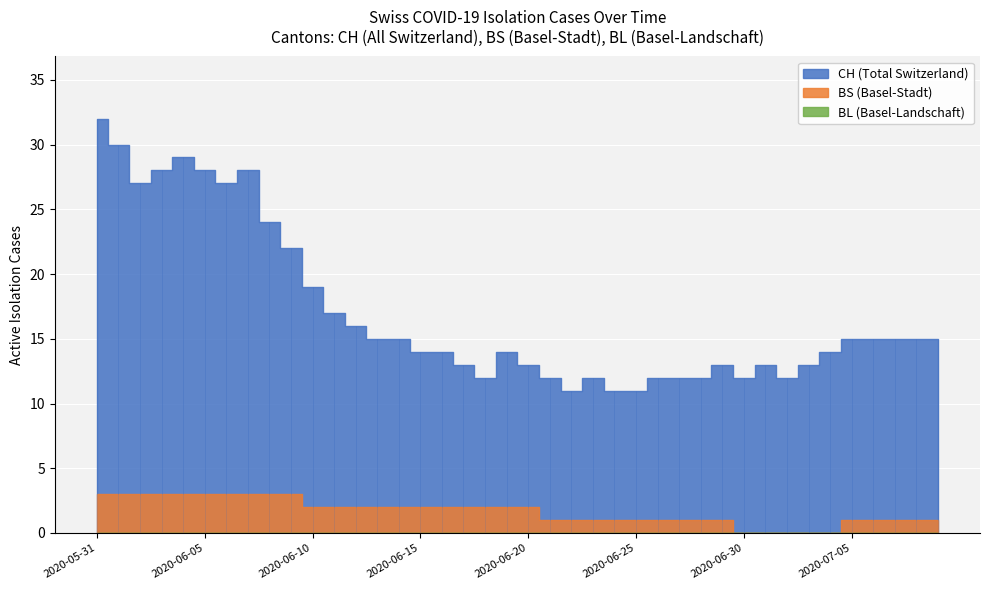

Does the chart display data point markers on the line(s)?

No